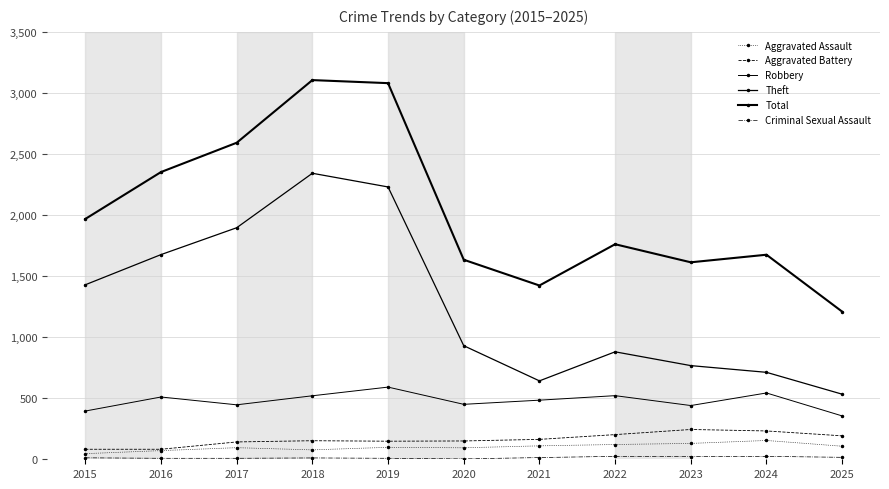

Does the chart have visible grid lines?

Yes